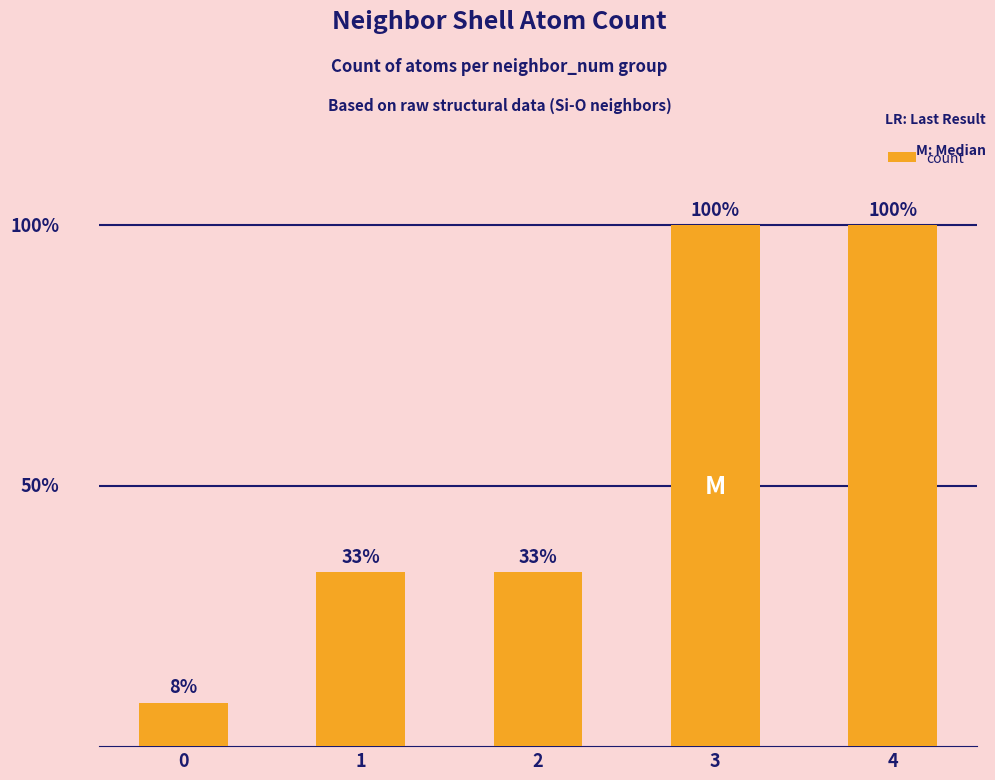

Is it true that the value at 3 is 18?

False